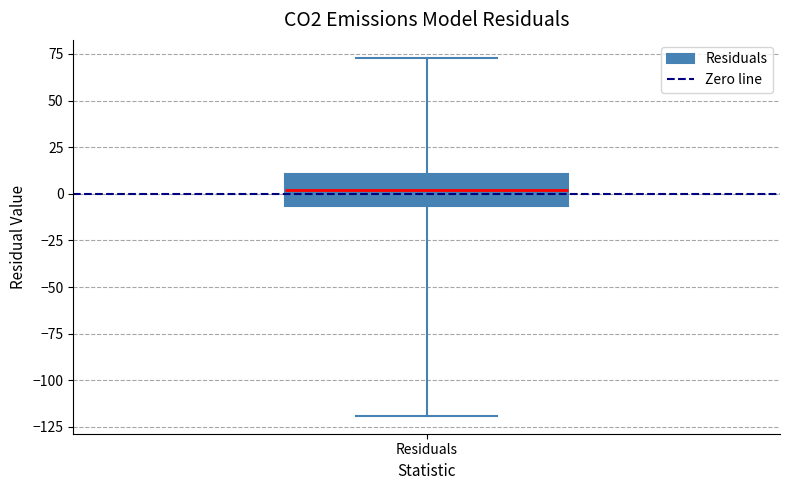

Where does the upper whisker of the box for Residuals end on the y-axis? The values are not printed on the chart, so give them approximately, as read against the axis.

75